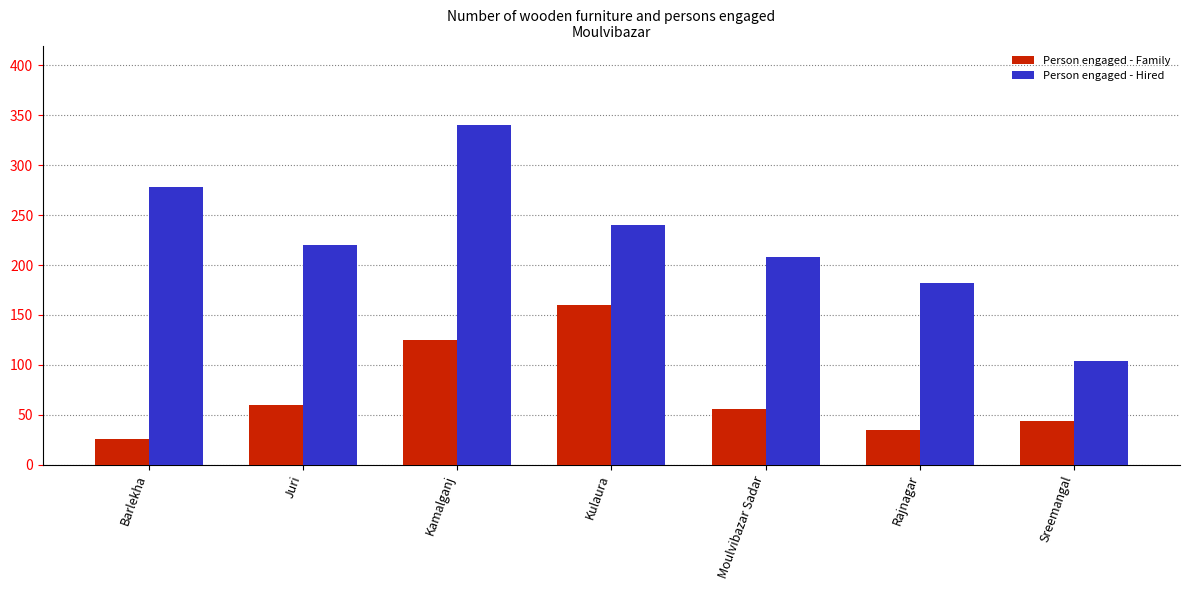

What is the greatest value displayed?

340